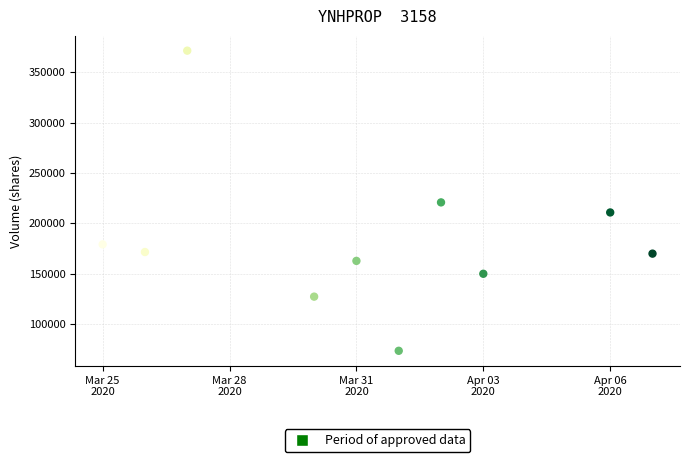

What is the average X value?

18352